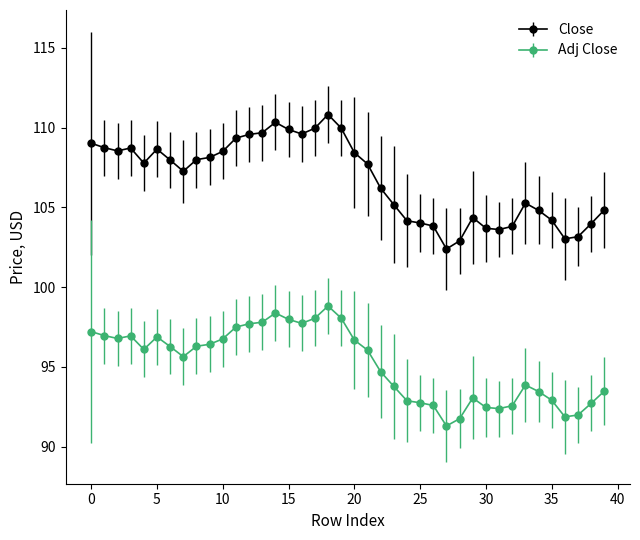

What are all the series names shown in the legend?

Close, Adj Close